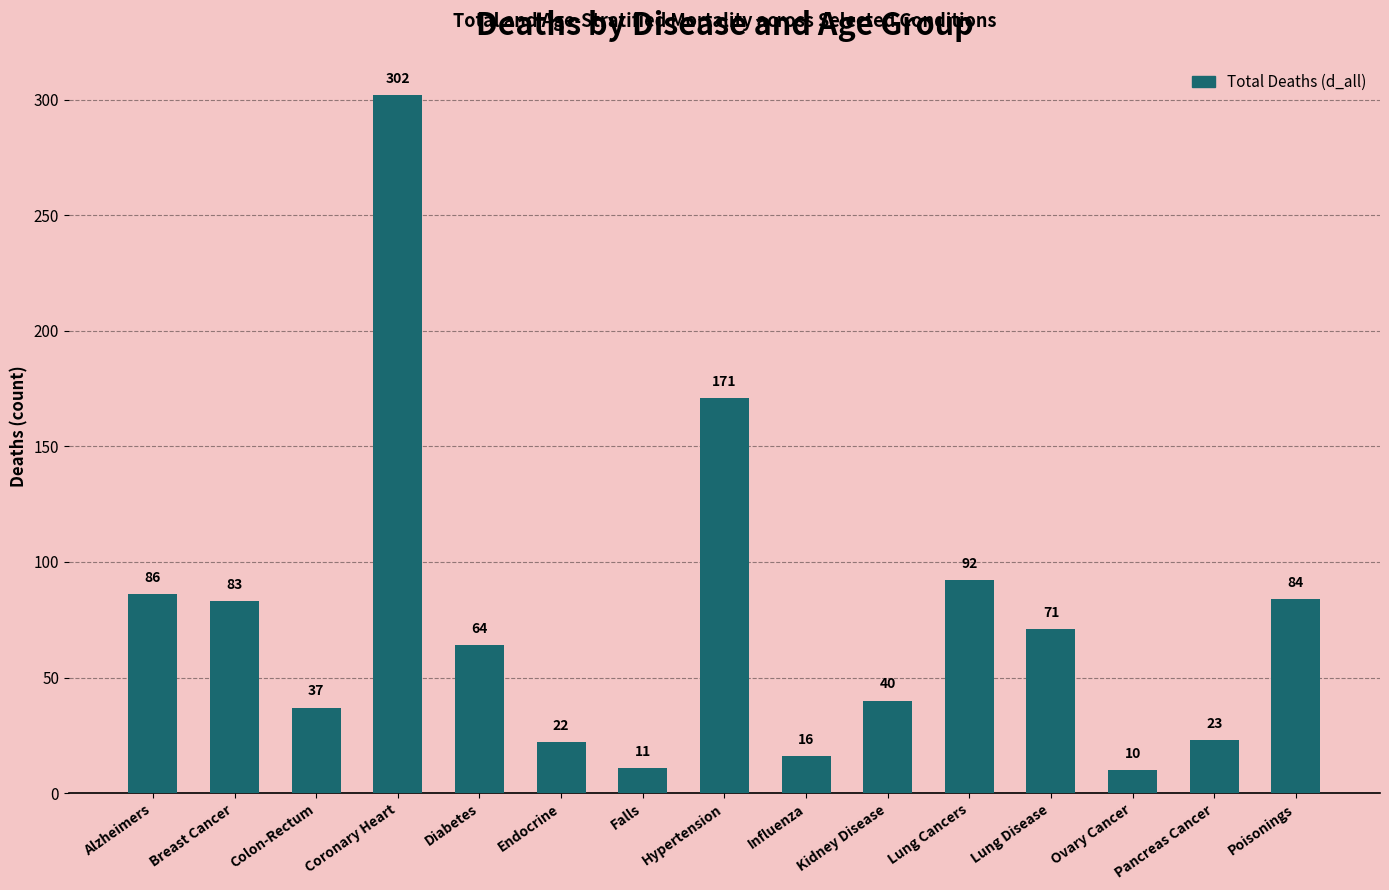

Rank the categories by value from highest to lowest.

Coronary Heart, Hypertension, Lung Cancers, Alzheimers, Poisonings, Breast Cancer, Lung Disease, Diabetes, Kidney Disease, Colon-Rectum, Pancreas Cancer, Endocrine, Influenza, Falls, Ovary Cancer